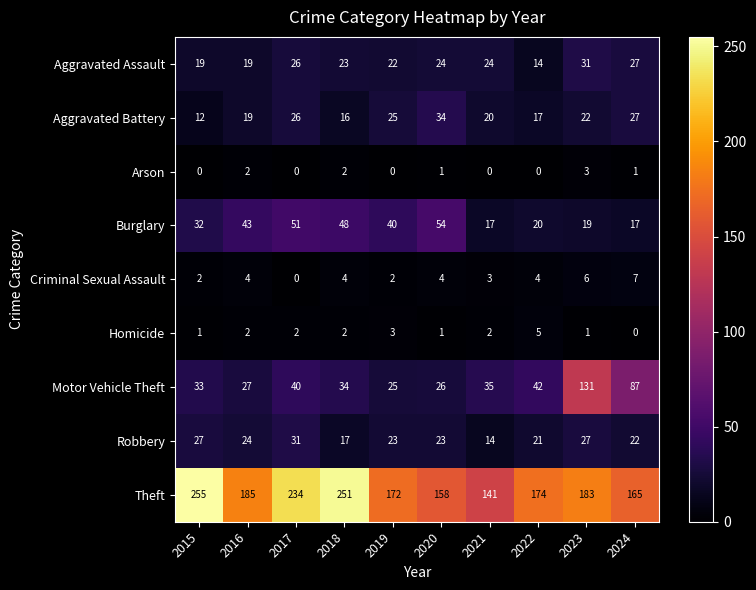

How many data points does each series have?

10